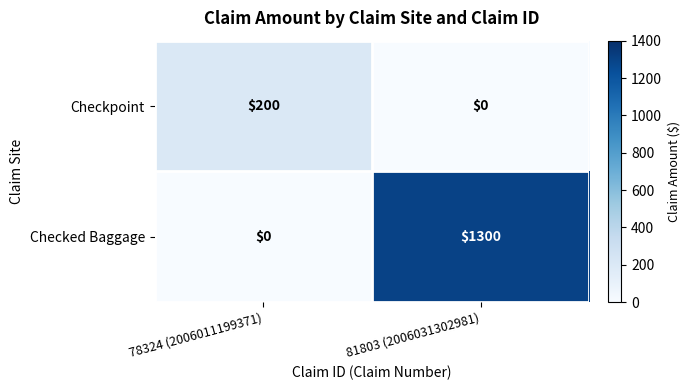

What is the difference between the Checkpoint values at 81803 (2006031302981) and 78324 (2006011199371)?

200